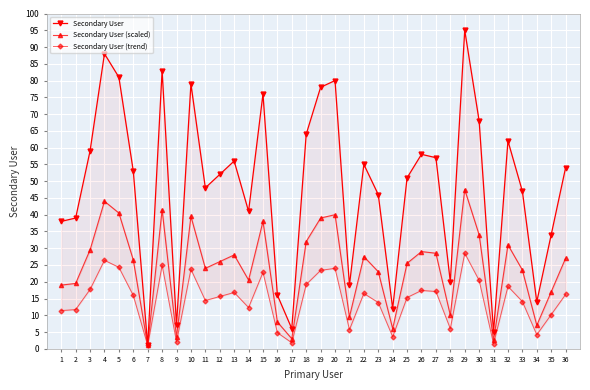

Reading left to right, transcribe all the data shown in this chart.

Secondary User: 38.0	39.0	59.0	88.0	81.0	53.0	1.0	83.0	7.0	79.0	48.0	52.0	56.0	41.0	76.0	16.0	6.0	64.0	78.0	80.0	19.0	55.0	46.0	12.0	51.0	58.0	57.0	20.0	95.0	68.0	5.0	62.0	47.0	14.0	34.0	54.0
Secondary User (scaled): 19.0	19.5	29.5	44.0	40.5	26.5	1.0	41.5	3.5	39.5	24.0	26.0	28.0	20.5	38.0	8.0	3.0	32.0	39.0	40.0	9.5	27.5	23.0	6.0	25.5	29.0	28.5	10.0	47.5	34.0	2.5	31.0	23.5	7.0	17.0	27.0
Secondary User (trend): 11.4	11.7	17.7	26.4	24.3	15.9	1.0	24.9	2.1	23.7	14.4	15.6	16.8	12.3	22.8	4.8	1.8	19.2	23.4	24.0	5.7	16.5	13.8	3.6	15.3	17.4	17.1	6.0	28.5	20.4	1.5	18.6	14.1	4.2	10.2	16.2